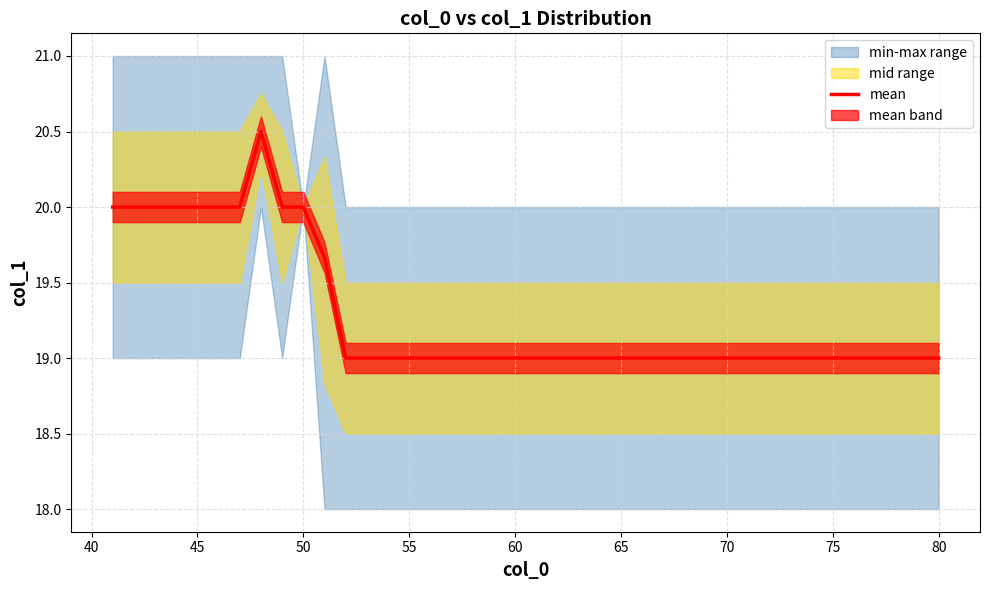

True or false: there are more than 2 points higher than both neighbors.

False